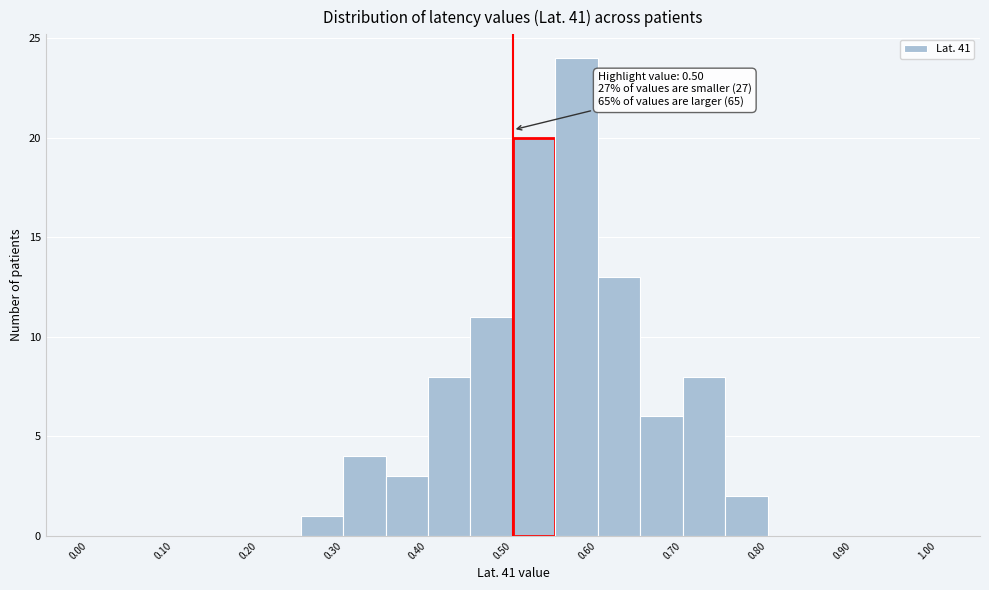

Over which range of the x-axis is the bar tallest?

0.55 to 0.60